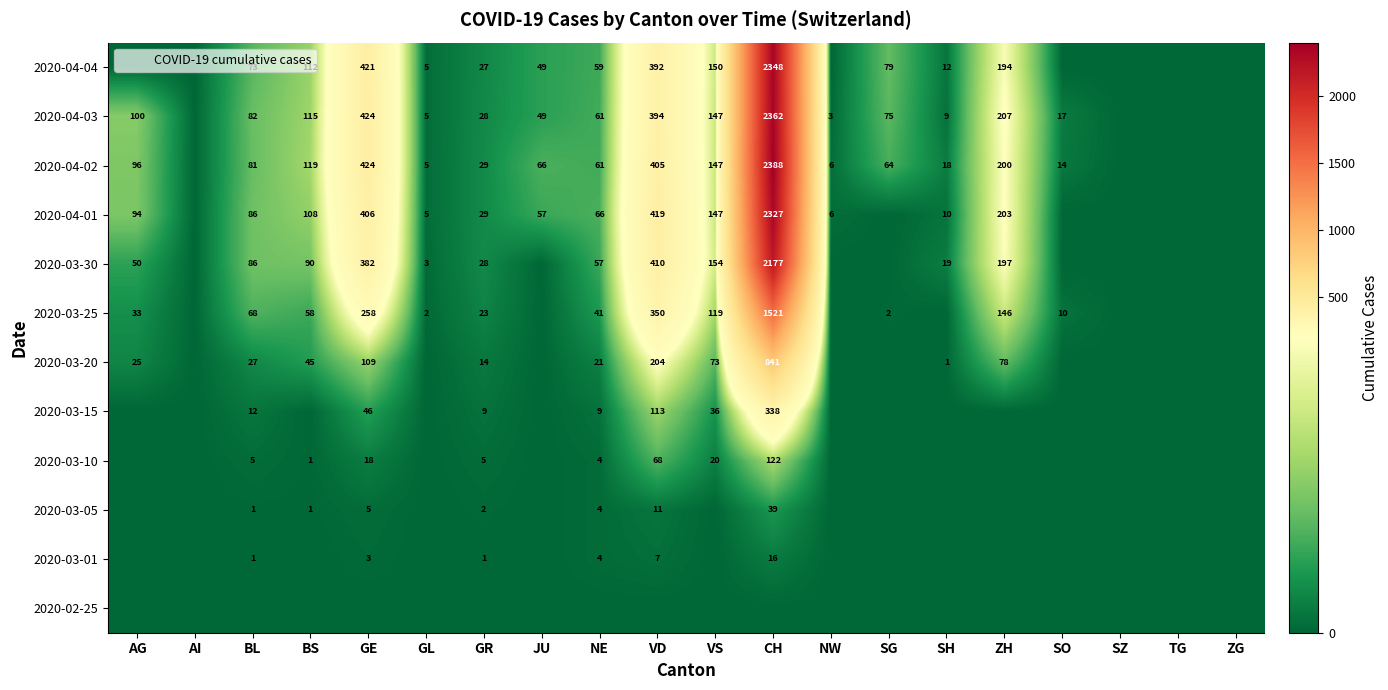

What is the difference between the 2020-03-15 values at GR and BL?

3